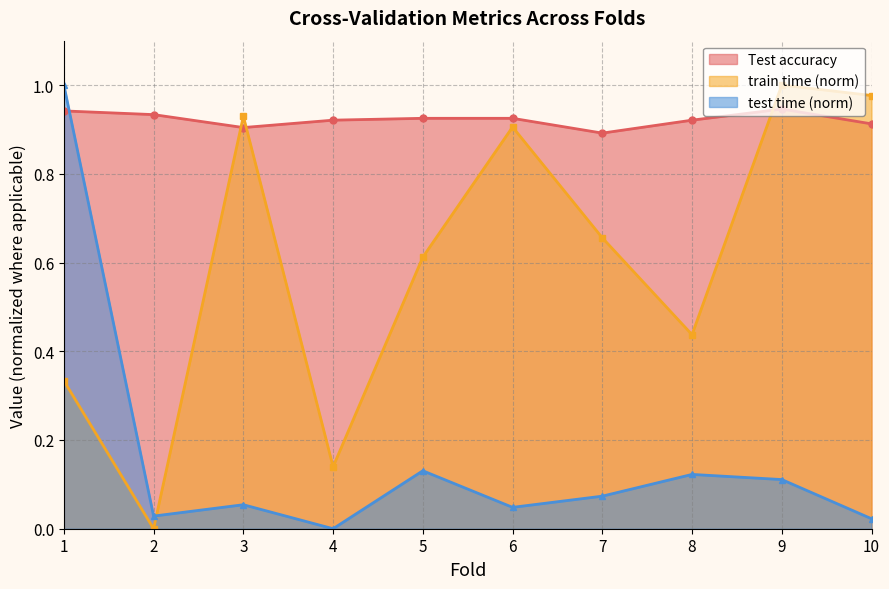

What are all the series names shown in the legend?

Test accuracy, train time (norm), test time (norm)